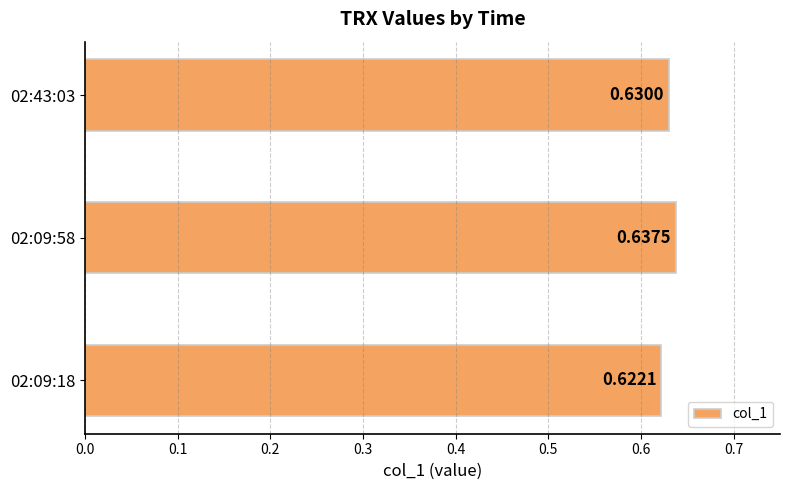

List the labels in order of value, largest first.

02:09:58, 02:43:03, 02:09:18